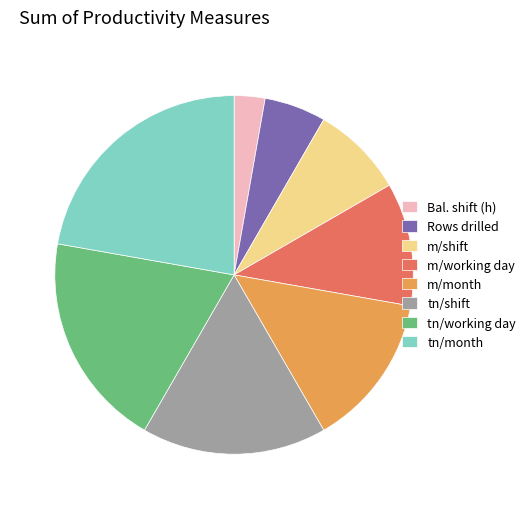

What is the largest slice in the pie chart?

tn/month